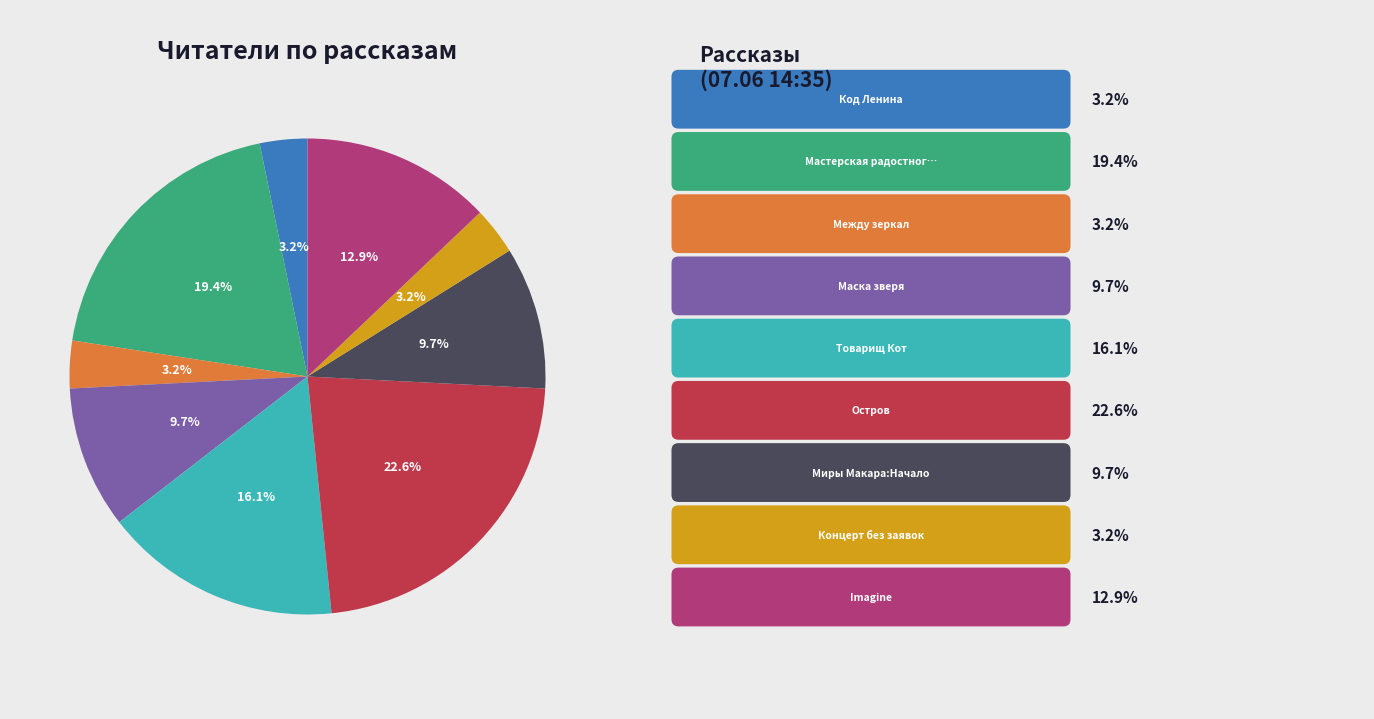

Does any single category account for the majority?

No